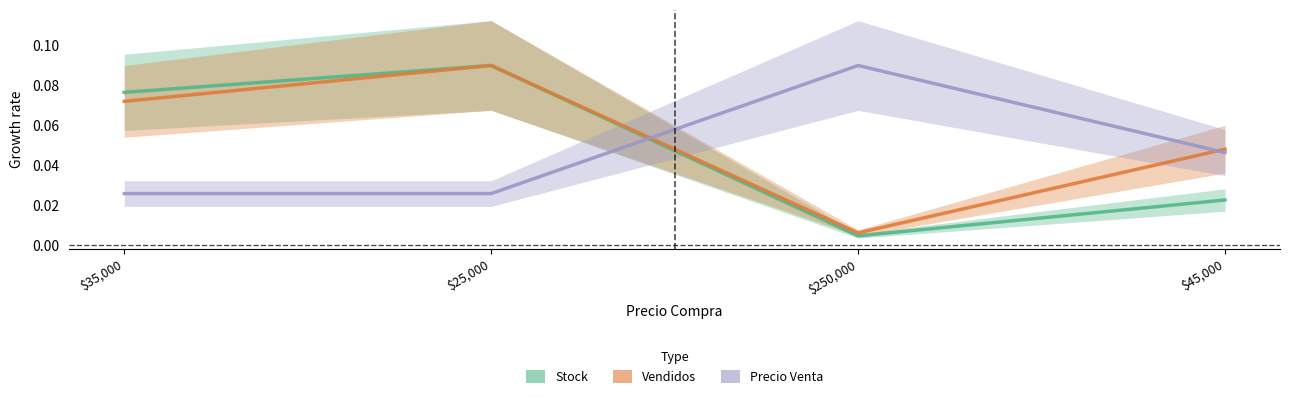

At which category does Vendidos reach its first local peak?

$25,000